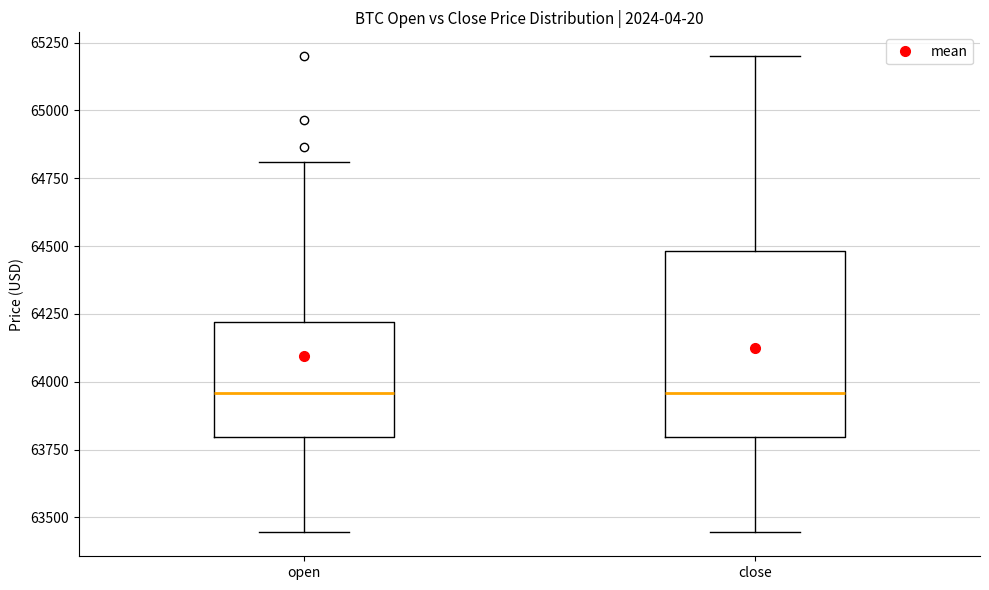

Reading left to right, transcribe this box plot: for each box, give where its median line is, the range the box spans, and where its two whiskers end, as read against the y-axis. The values are not printed on the chart, so give them approximately, as read against the axis.

open: median 63950, box 63800 to 64200, whiskers 63450 to 64800
close: median 63950, box 63800 to 64500, whiskers 63450 to 65200